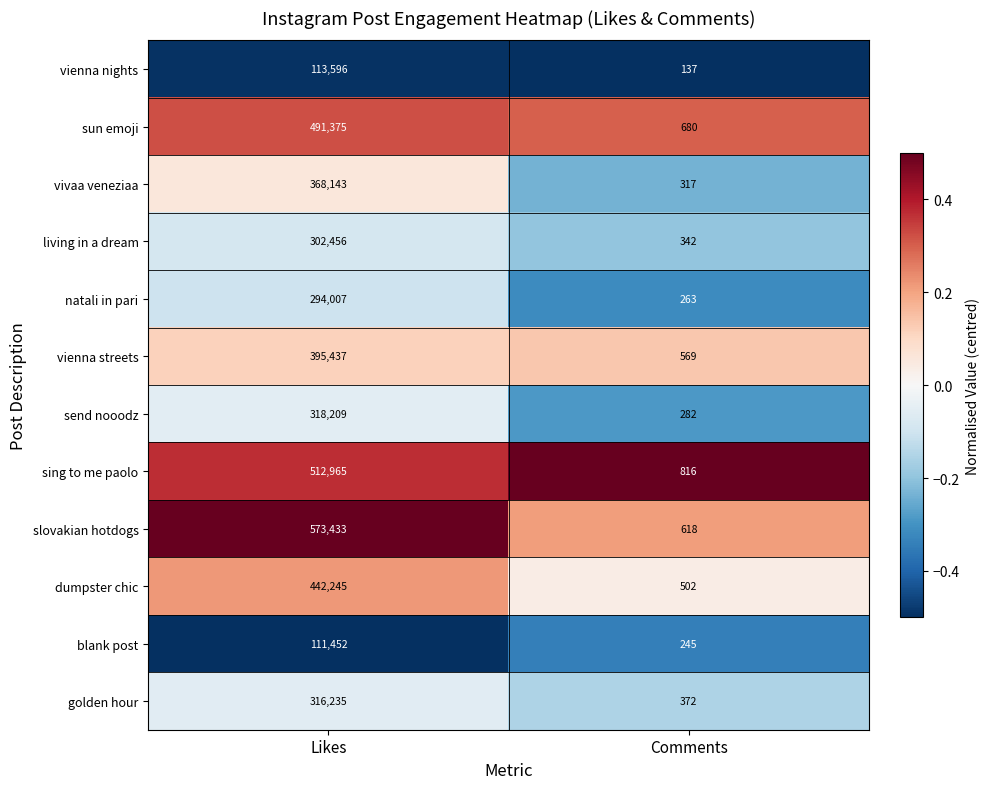

What is the maximum value shown in the chart?

573433